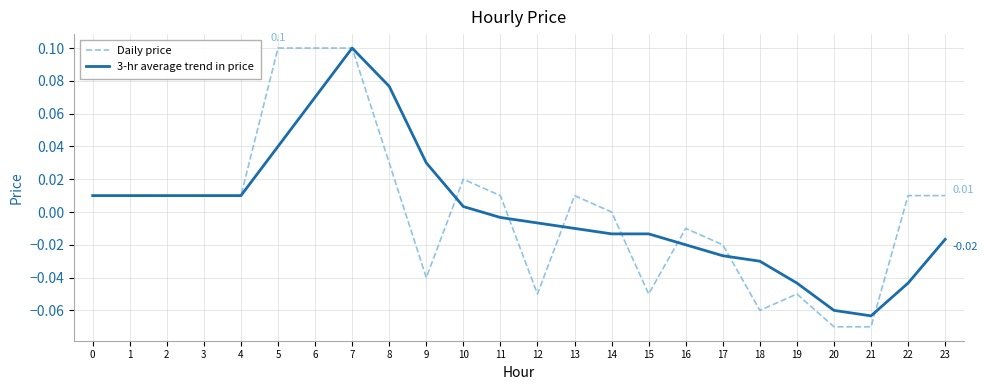

Rank the series at 8 from highest to lowest value.

3-hr average trend in price, Daily price